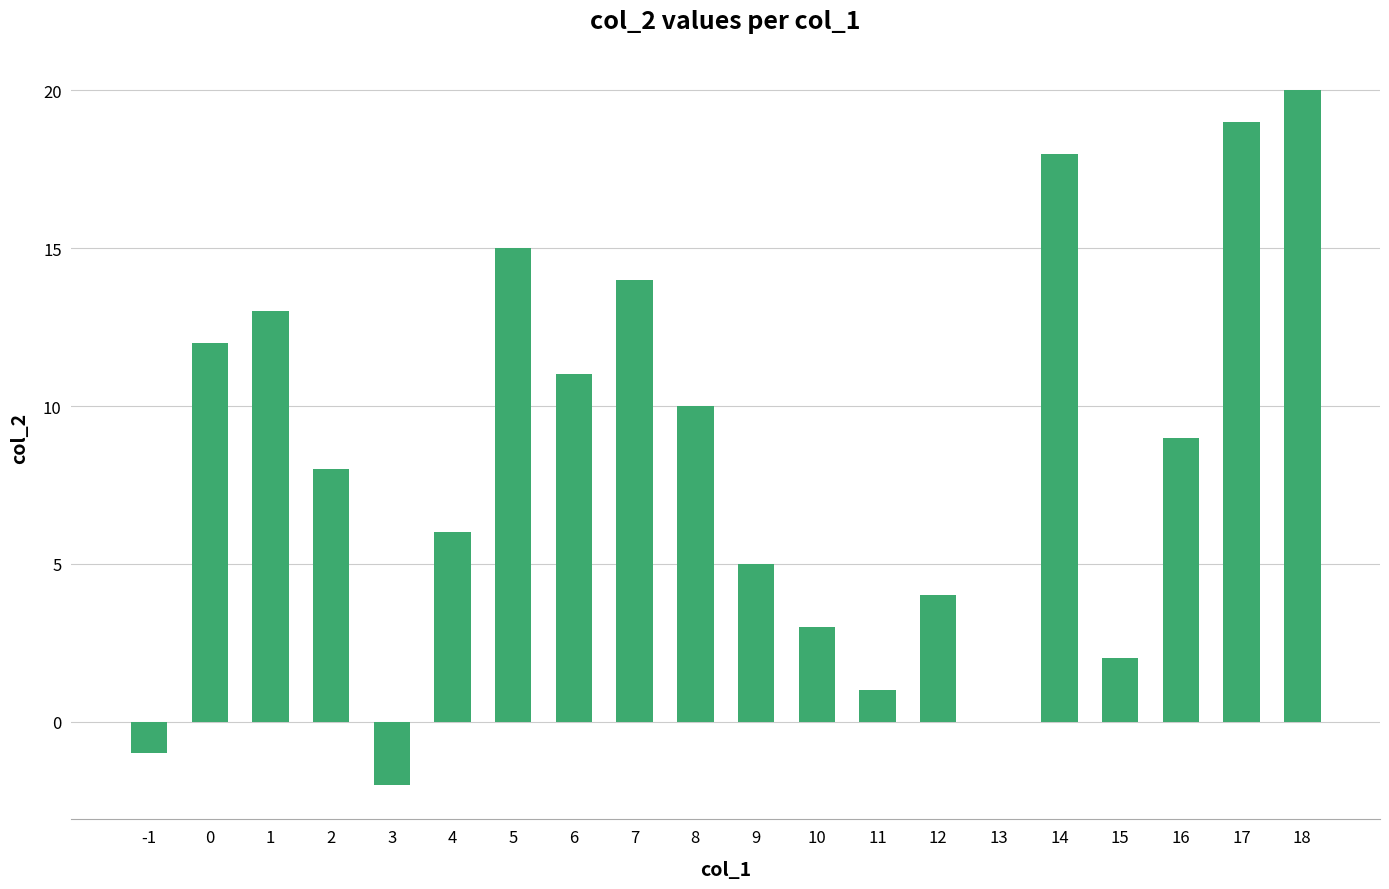

What is the maximum value shown in the chart?

20